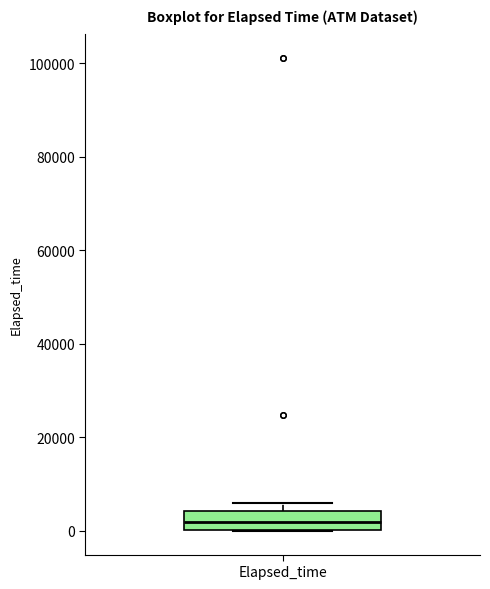

Transcribe this box plot: give where the median line is, the range the box spans, and where the two whiskers end, as read against the y-axis. The values are not printed on the chart, so give them approximately, as read against the axis.

median 2000, box 0 to 4000, whiskers 0 to 6000